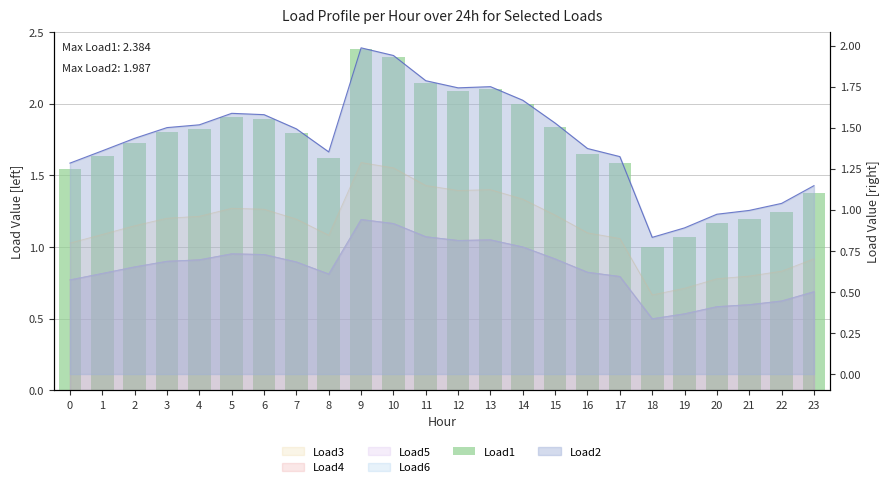

Reading right to left, what are all the values shown in this chart?

1.4	1.2	1.2	1.2	1.1	1.0	1.6	1.6	1.8	2.0	2.1	2.1	2.1	2.3	2.4	1.6	1.8	1.9	1.9	1.8	1.8	1.7	1.6	1.5